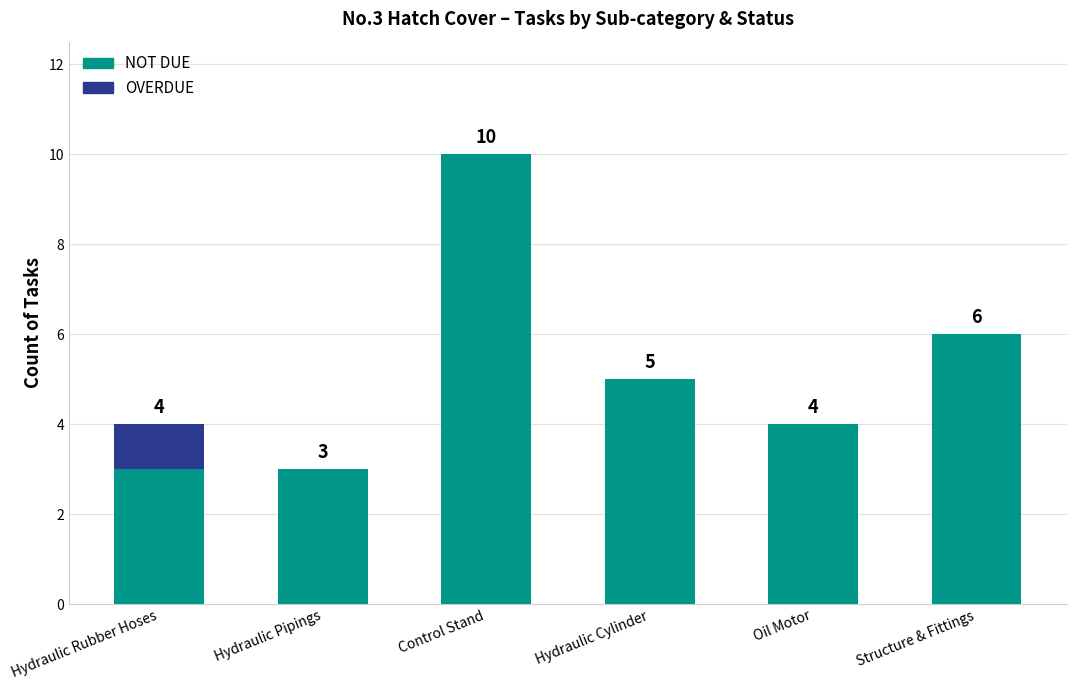

Reading right to left, what are the values for NOT DUE?

Structure & Fittings=6	Oil Motor=4	Hydraulic Cylinder=5	Control Stand=10	Hydraulic Pipings=3	Hydraulic Rubber Hoses=3